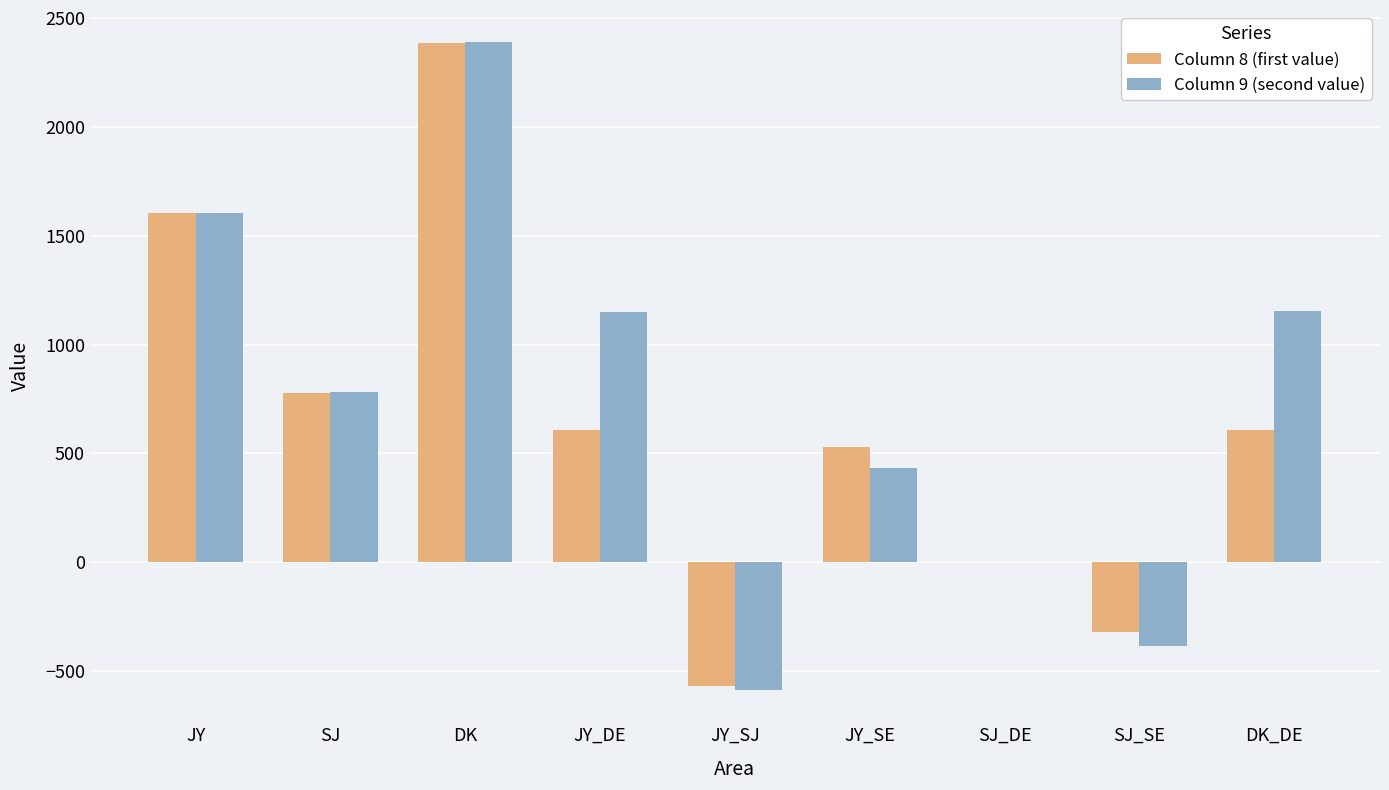

At which category is the sum across all series the highest?

DK